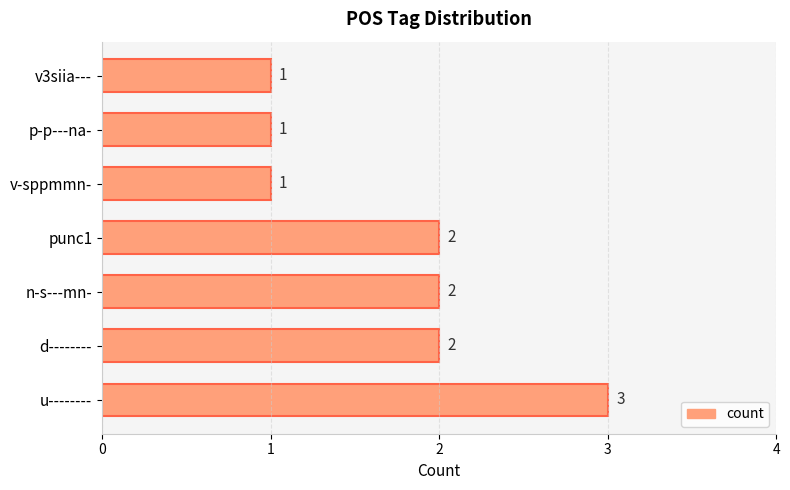

What is the maximum value shown in the chart?

3